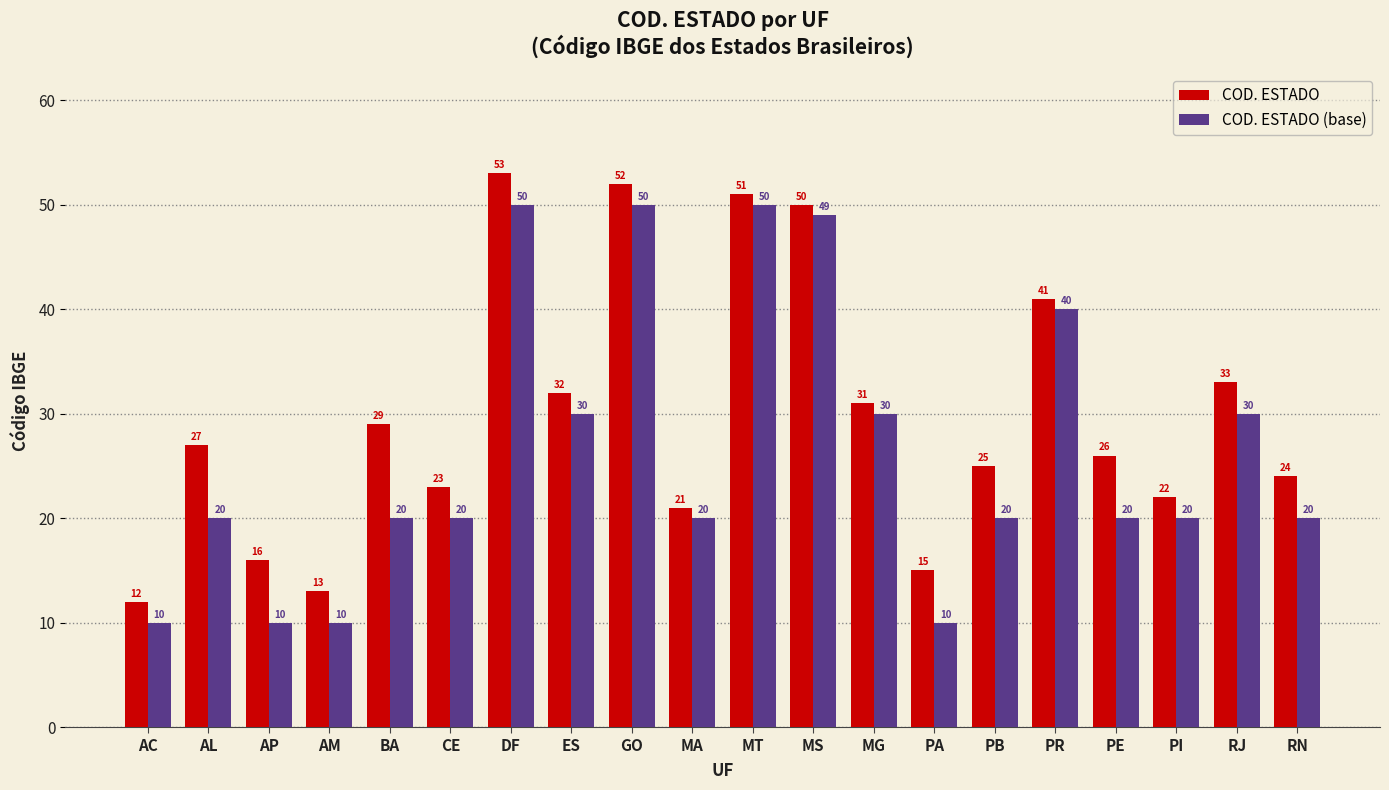

What is the greatest value displayed?

53